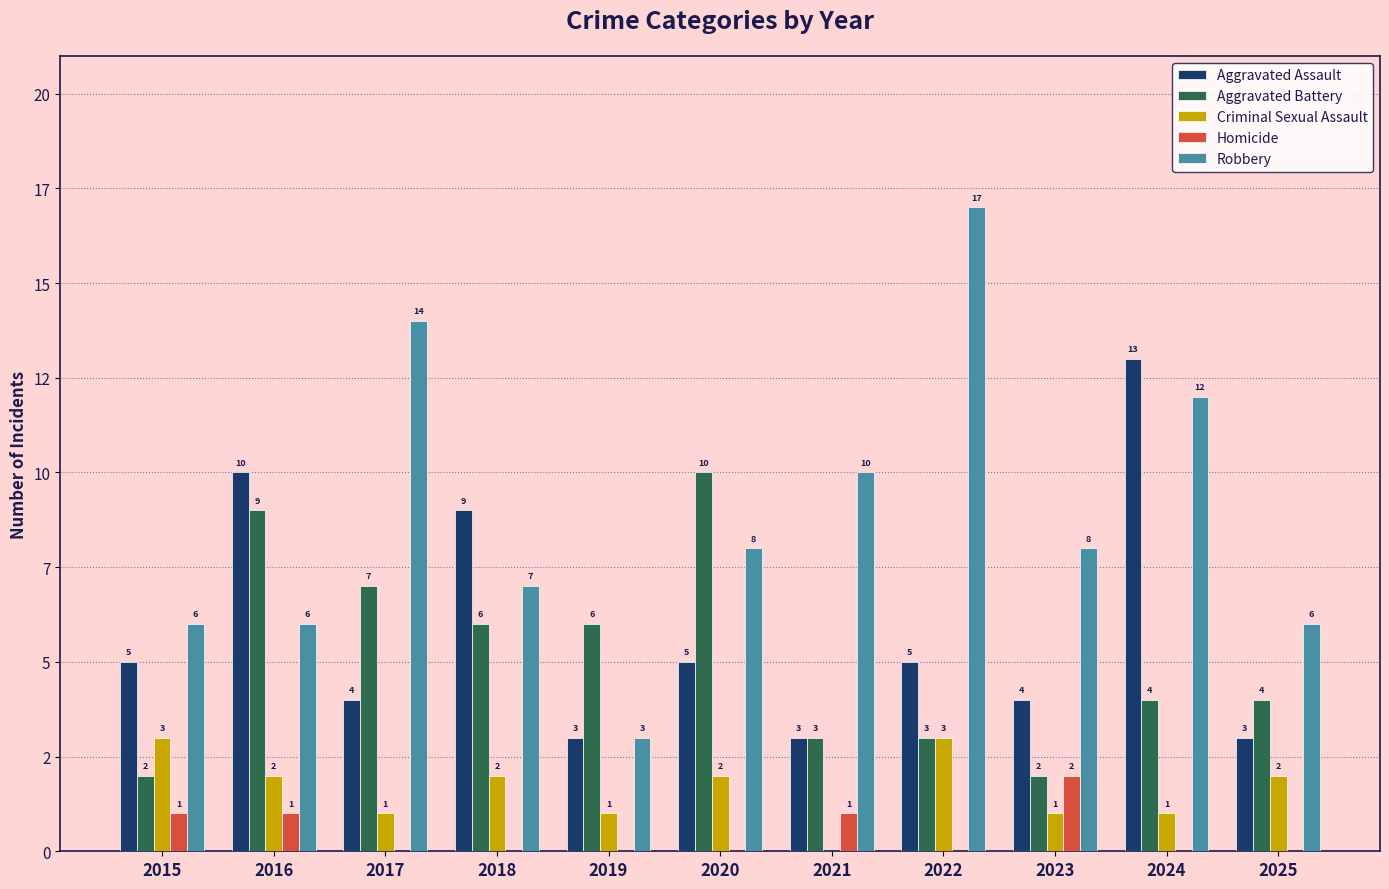

Does the chart contain stacked bars?

No